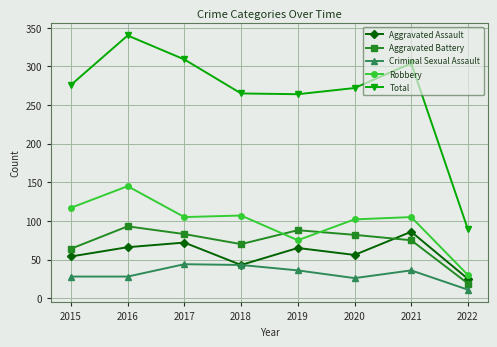

In Total, how many points are higher than both neighbors (excluding endpoints)?

2